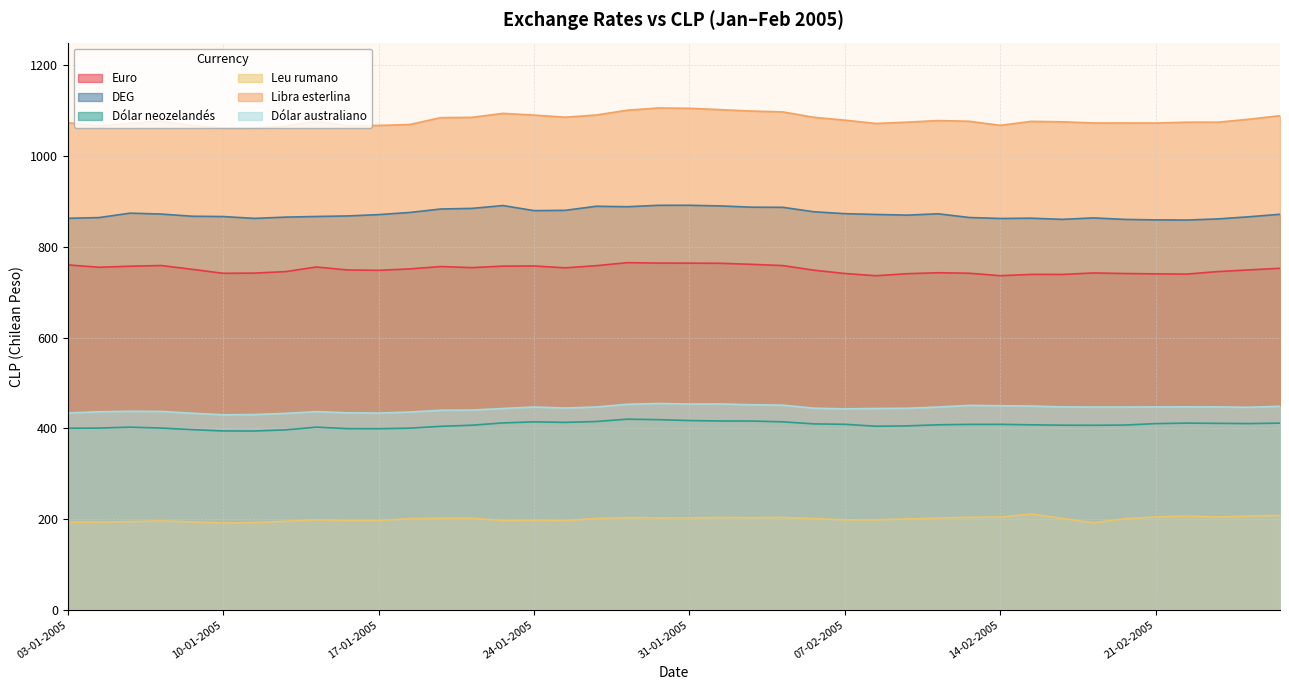

Which has a higher value, 05-01-2005 or 03-01-2005?

03-01-2005